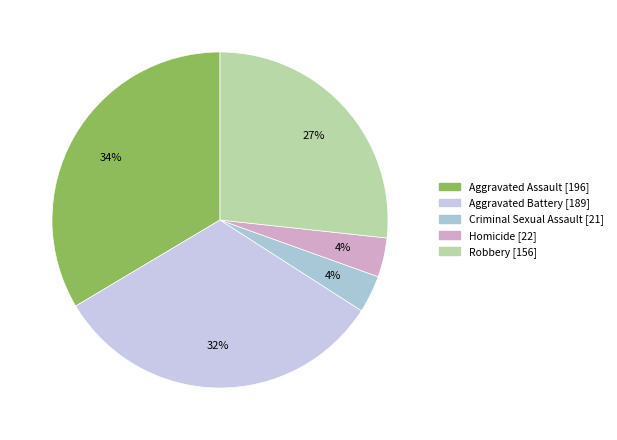

Is Aggravated Battery the majority of the pie?

No